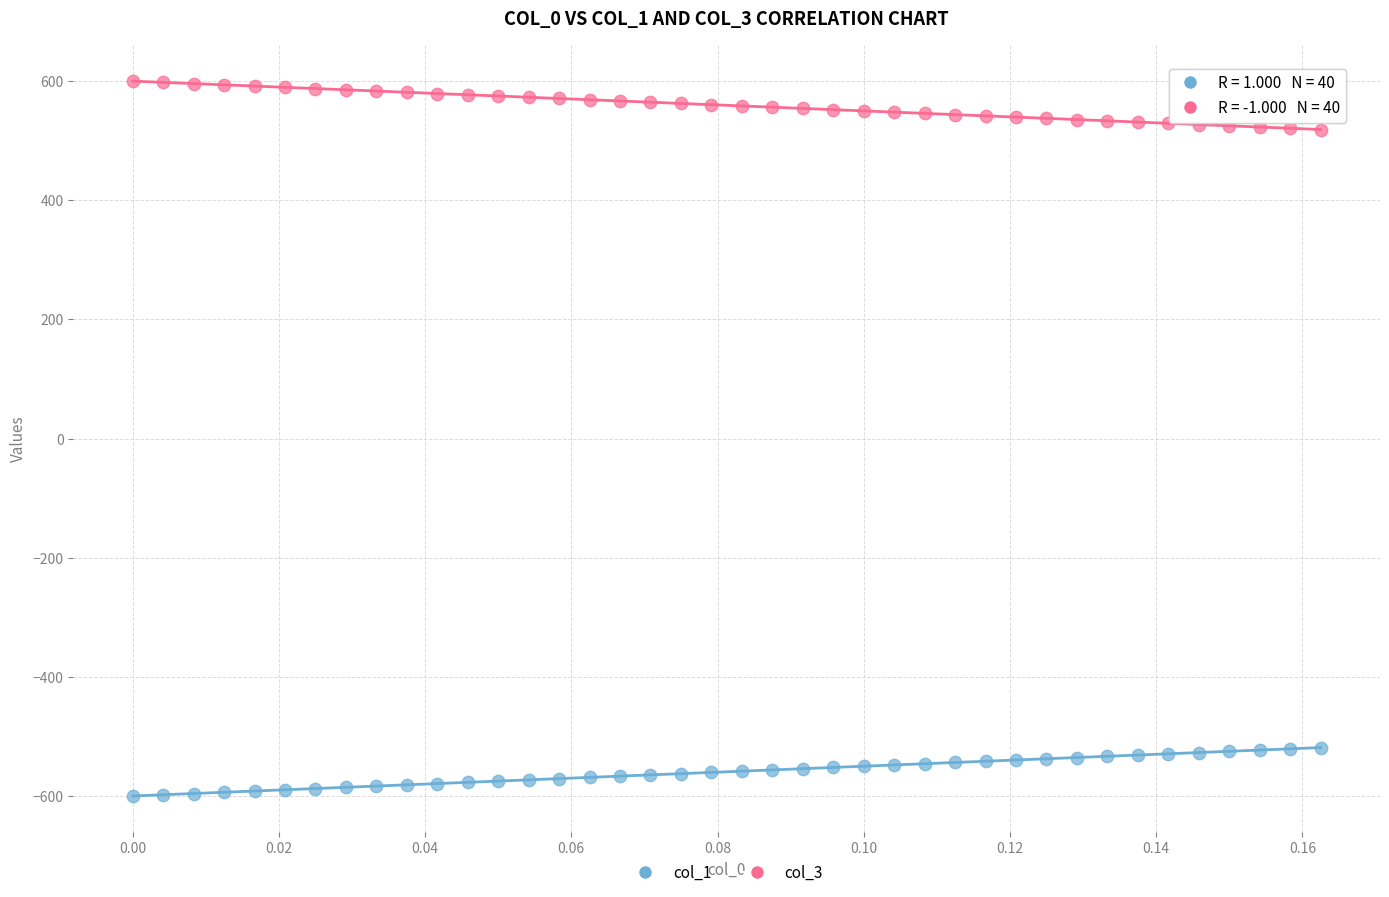

Which series reaches the maximum Y coordinate?

col_3